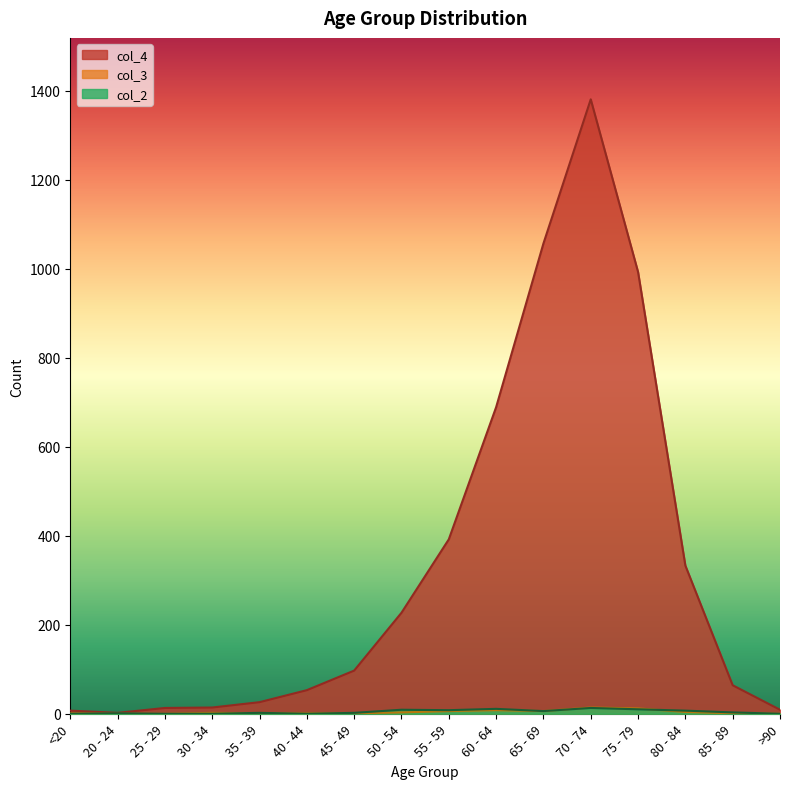

True or false: col_4 has more than 0 points higher than both neighbors.

True